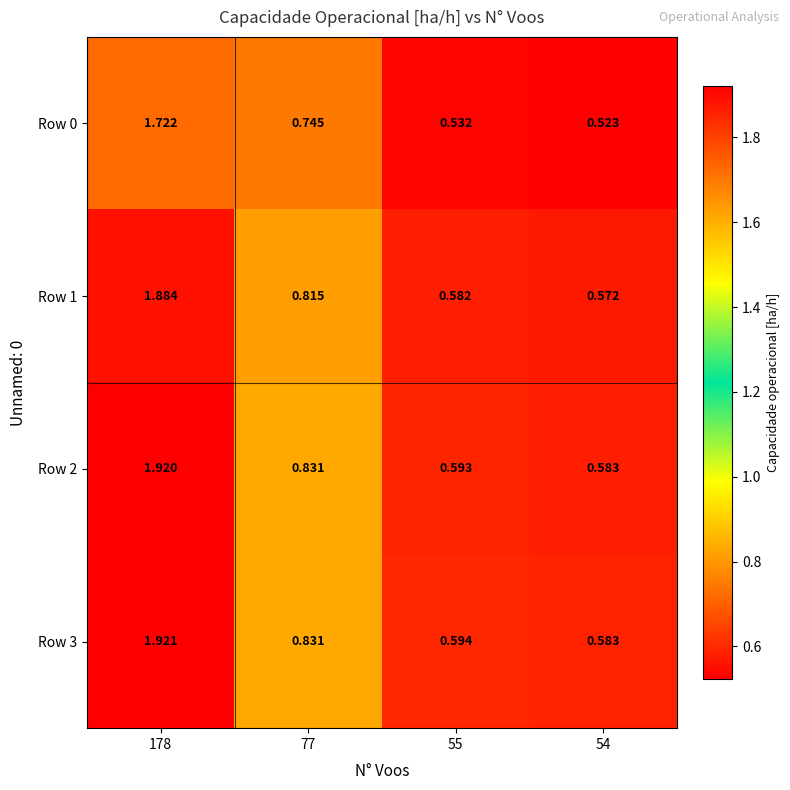

Is the value of Row 1 at 55 greater than the value of Row 0 at 178?

No